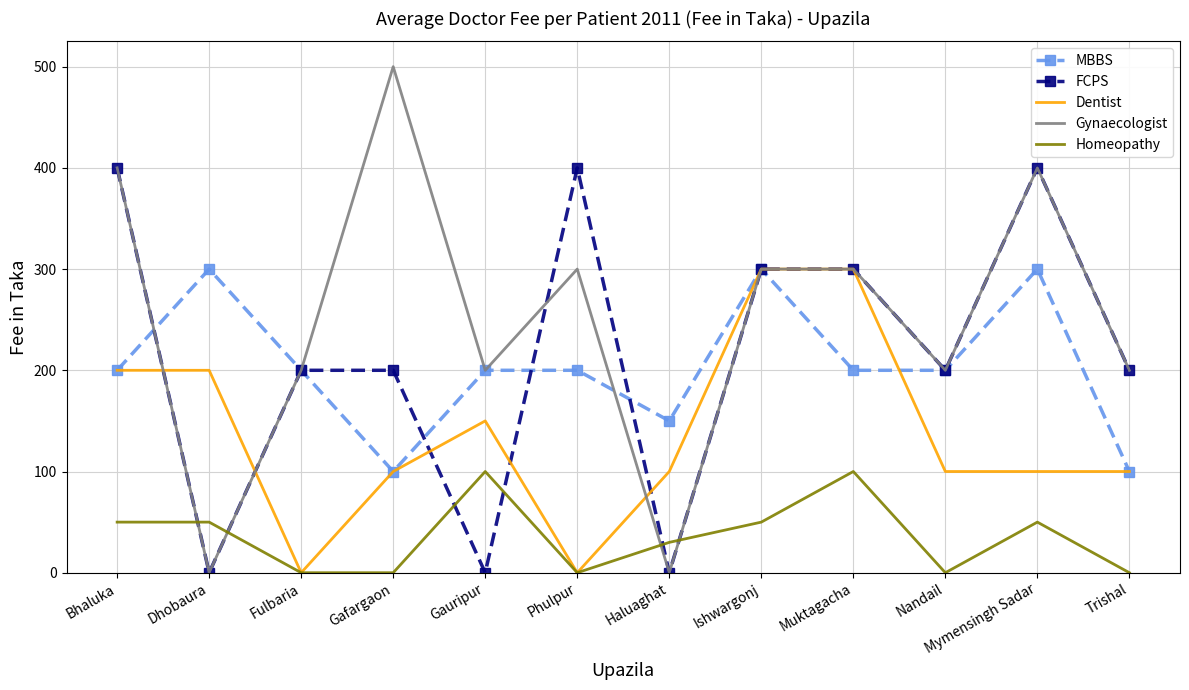

Is the value of Homeopathy at Dhobaura greater than the value of MBBS at Phulpur?

No